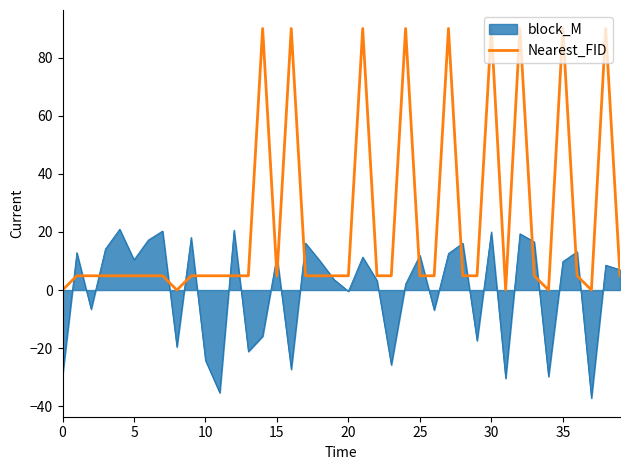

Which series has the largest range (max minus min)?

Nearest_FID